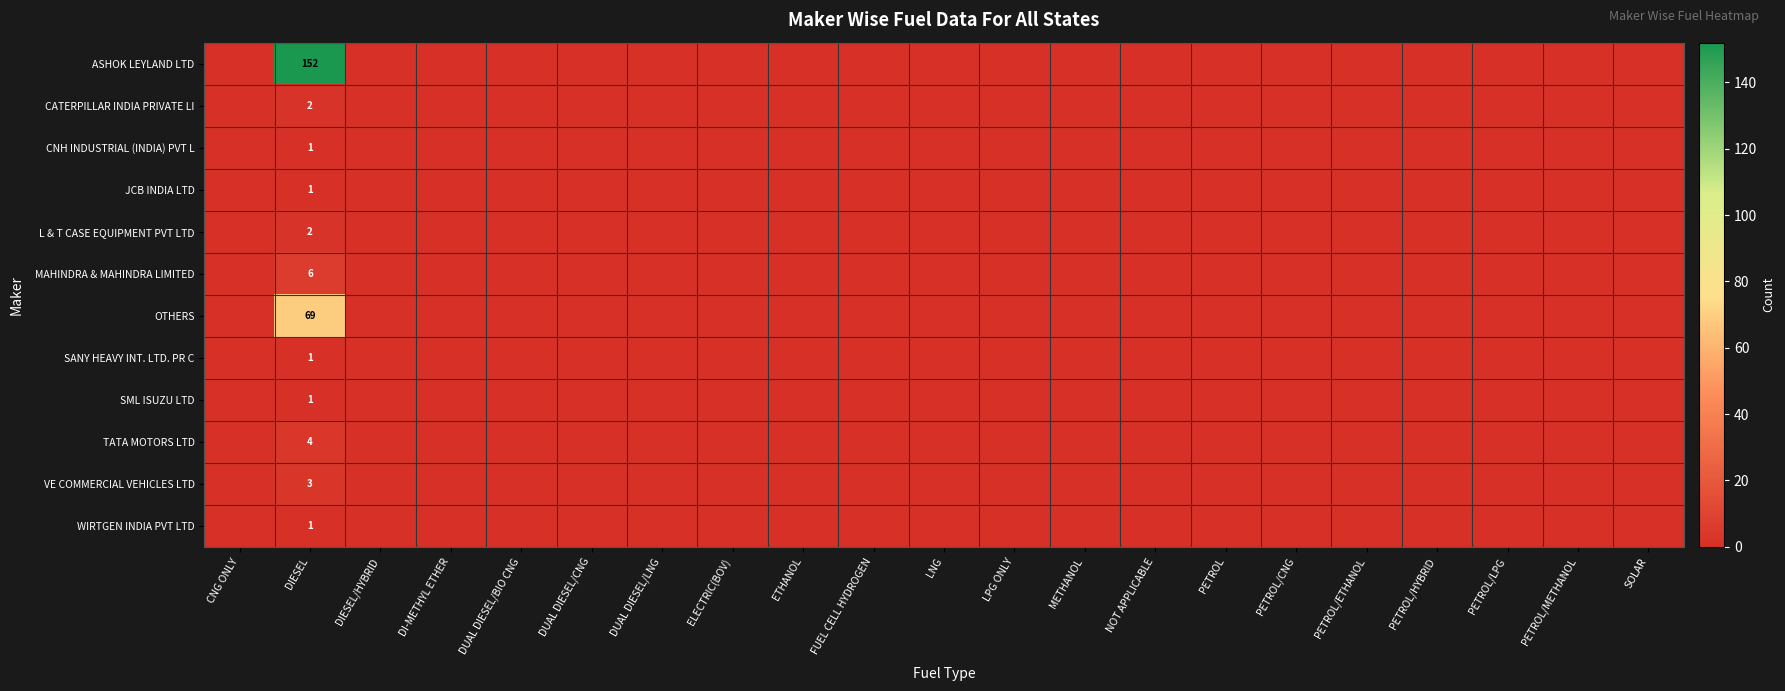

What is the total value across all series at DIESEL?

243